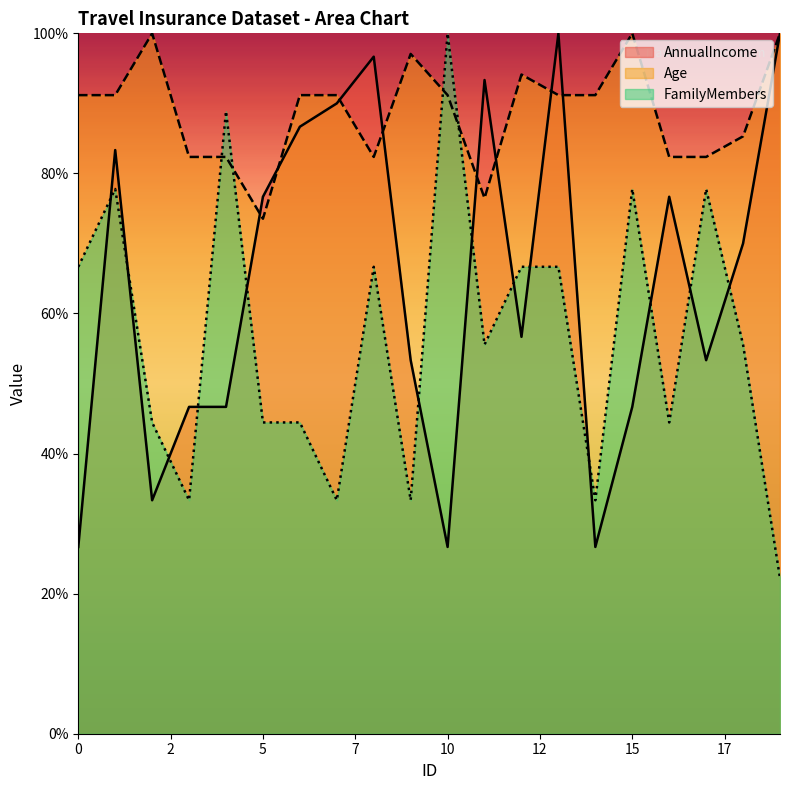

Which has a higher value, 17 or 3?

17